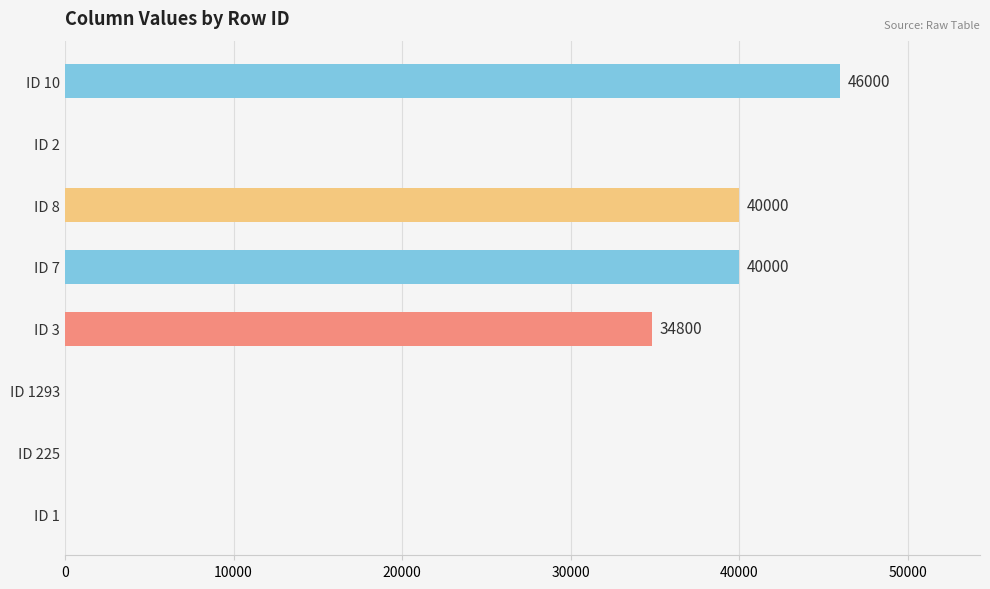

The chart shows a value of 0 at ID 2. True or false?

True